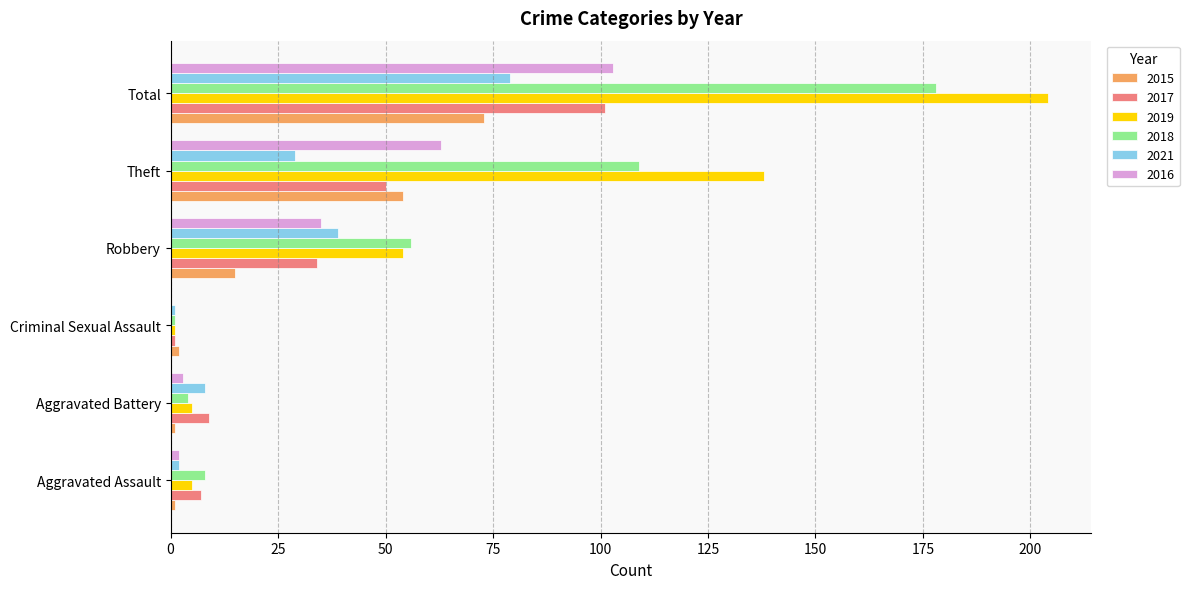

True or false: 2017 has a value of 34 at Robbery.

True